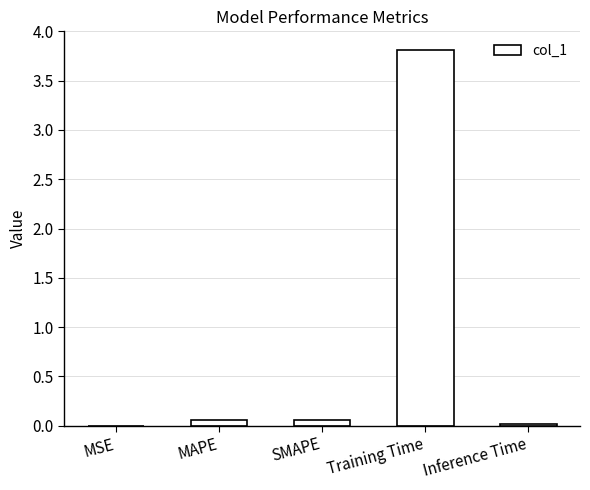

Are the bars horizontal?

No